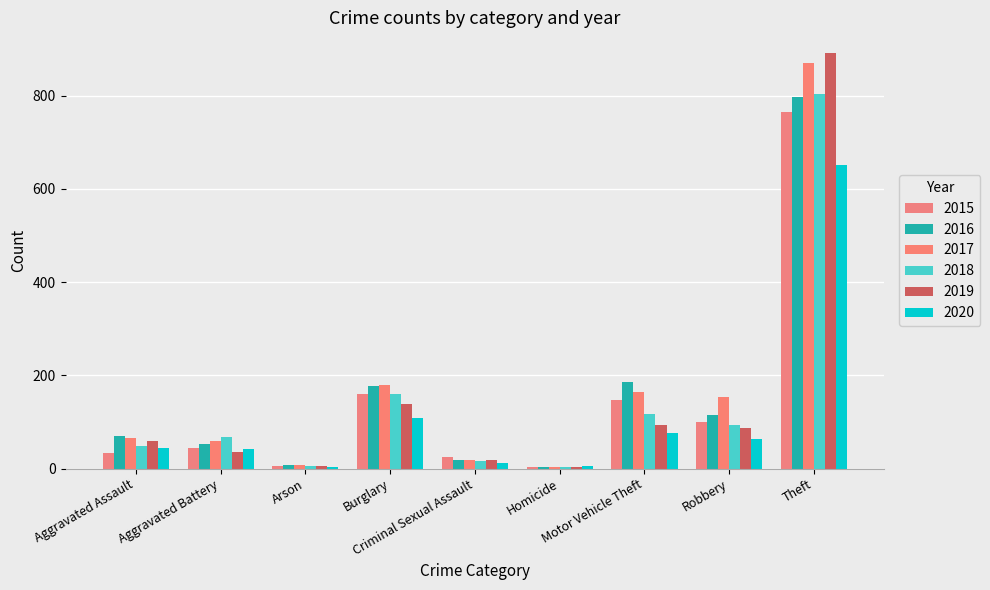

Which has a higher value, Aggravated Assault or Robbery?

Robbery